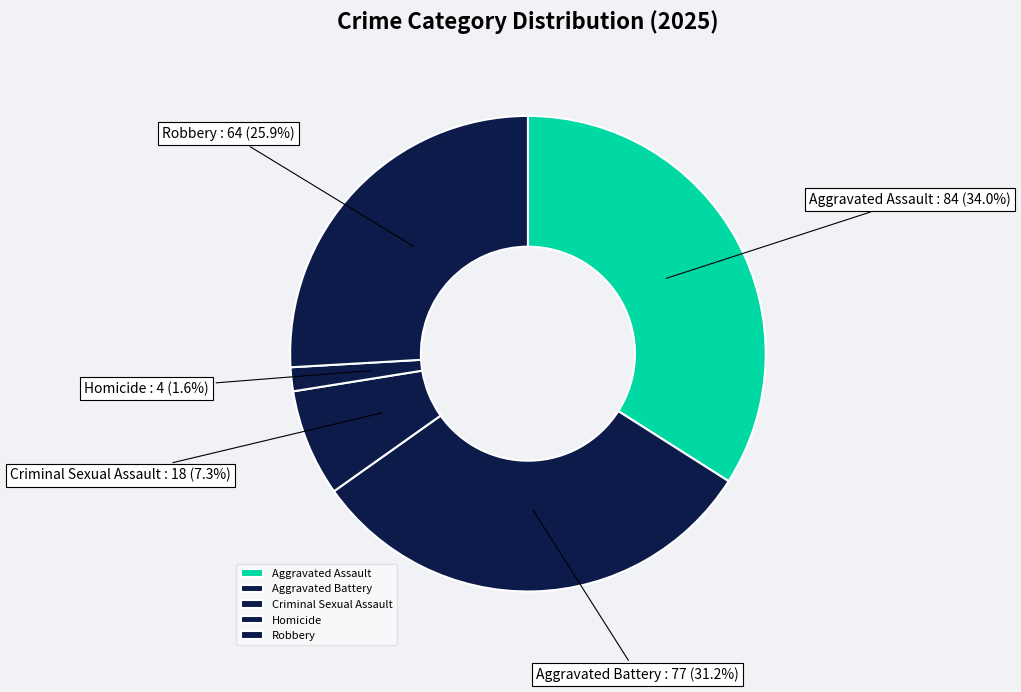

To the nearest percent, what portion does Aggravated Assault represent?

34%